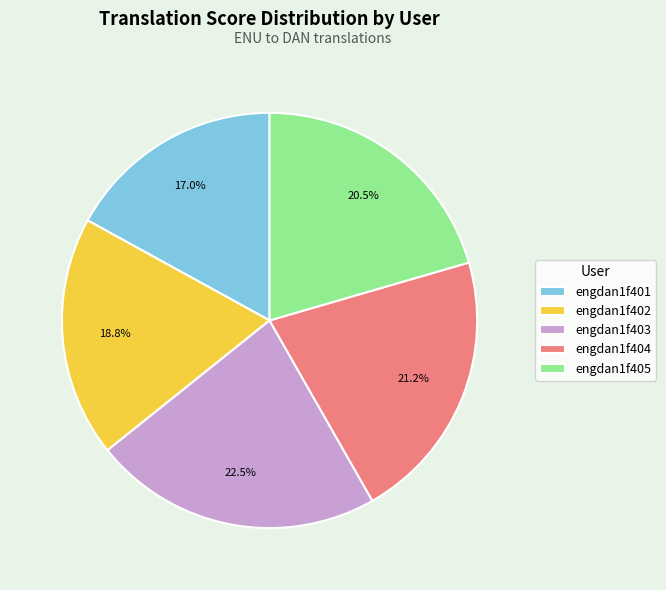

To the nearest percent, what is the average slice percentage?

20%